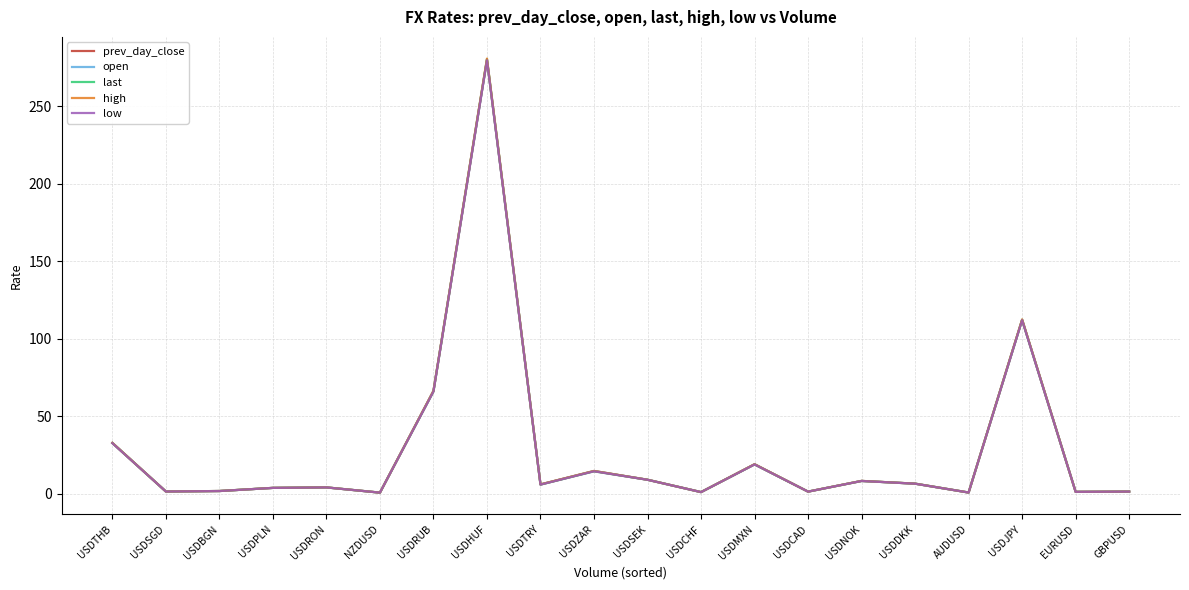

Is the value of open at USDZAR greater than the value of low at USDTHB?

No